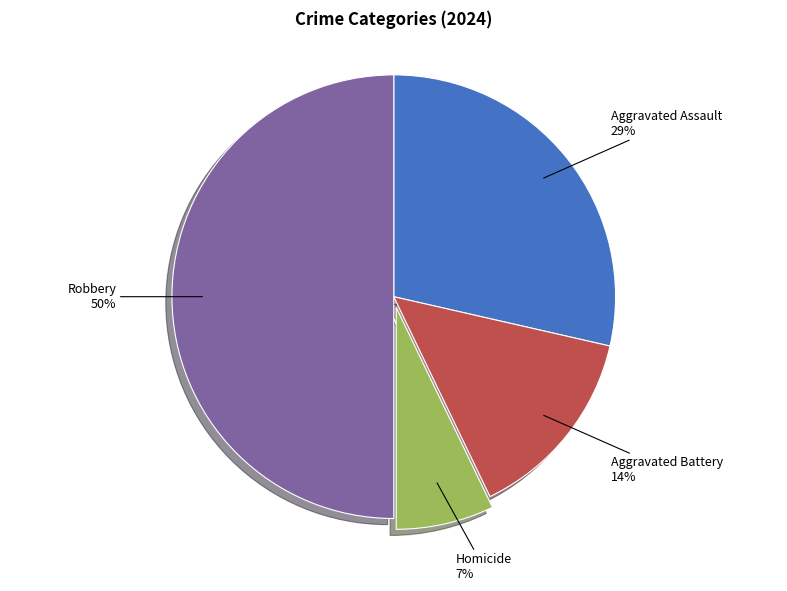

Between Aggravated Assault and Robbery, which is larger?

Robbery